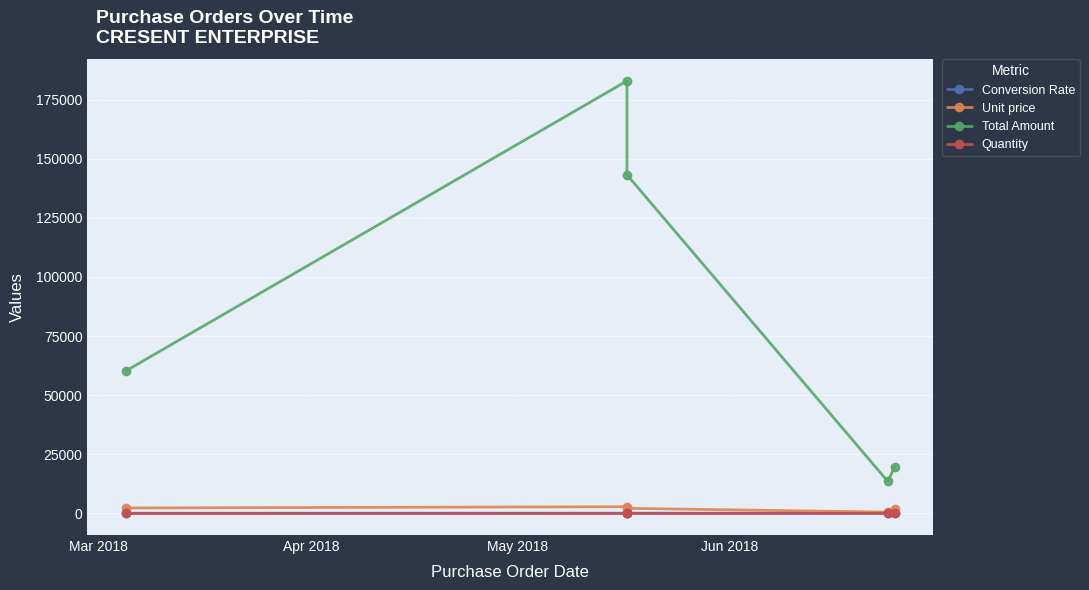

How many values in the Total Amount series exceed 60282?

3